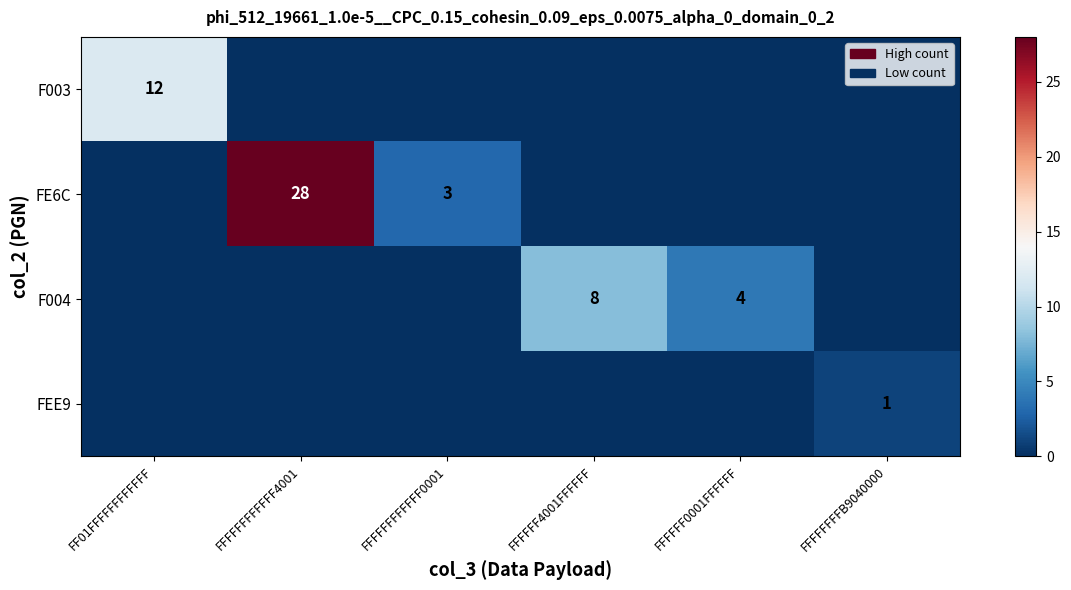

The F004 series shows 4 at FFFFFF0001FFFFFF. True or false?

True